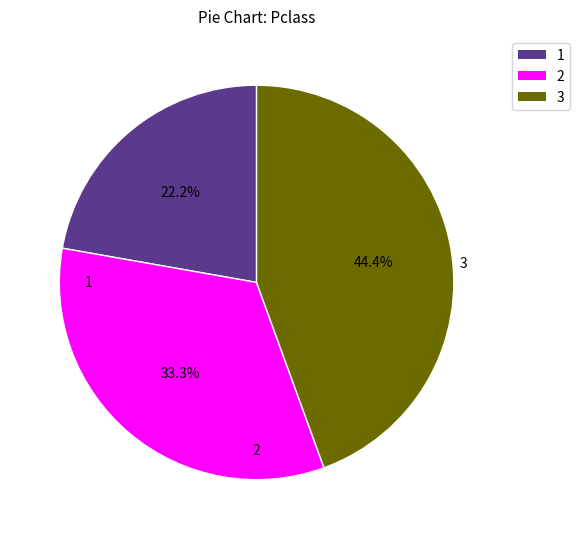

Which category has the biggest portion of the pie?

3